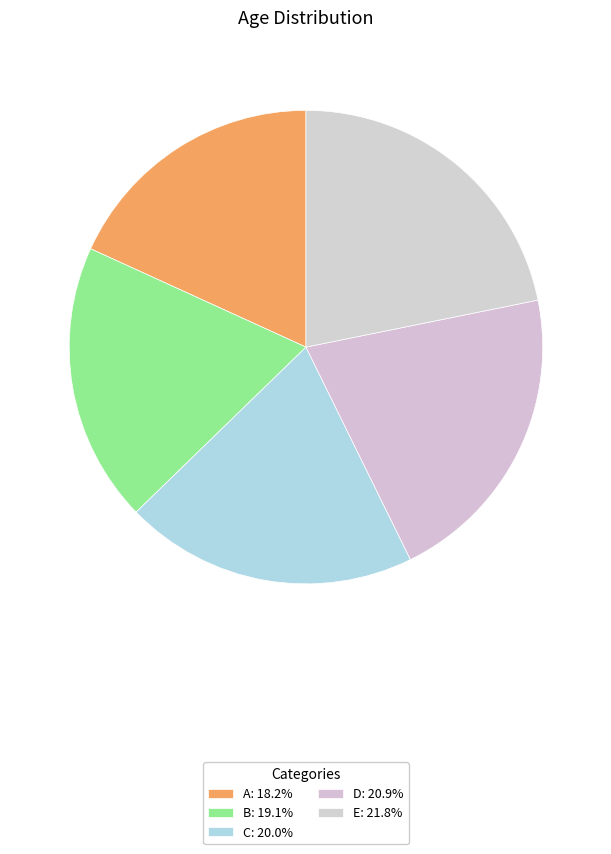

Is A the majority of the pie?

No